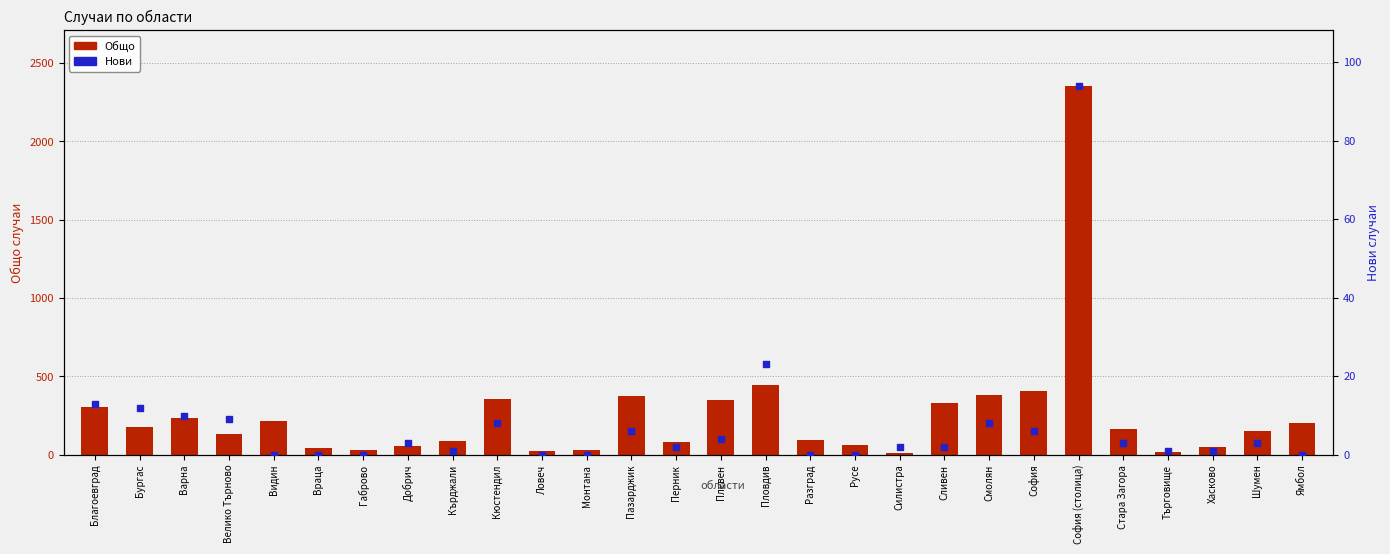

Which series contains the highest Y value?

Общо